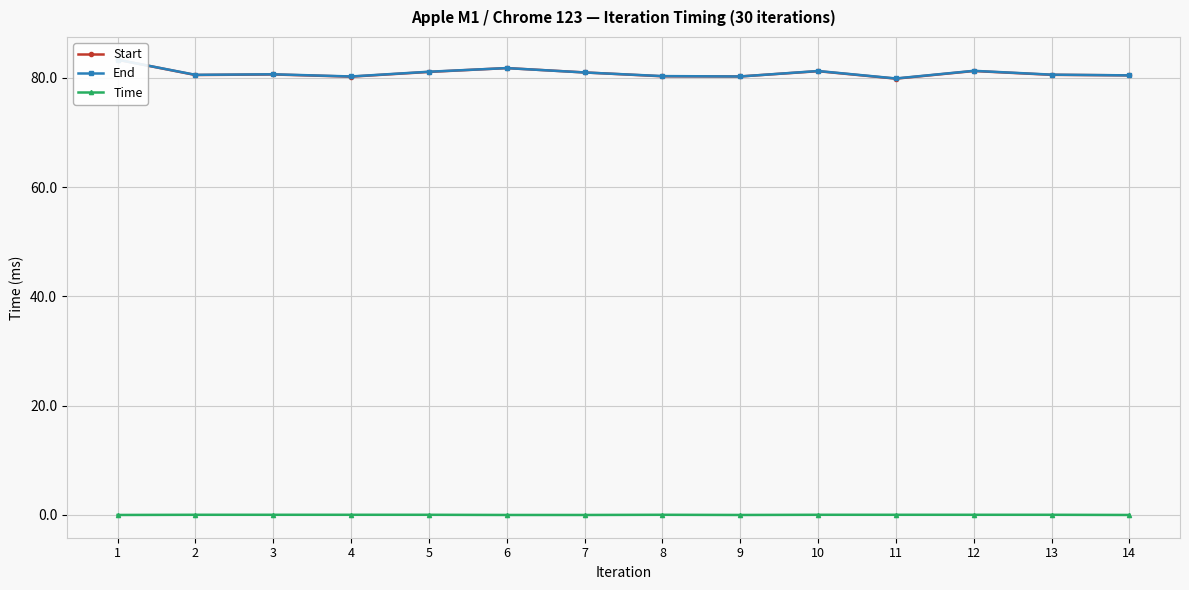

List the series in order of their peak value, lowest first.

Time, Start, End